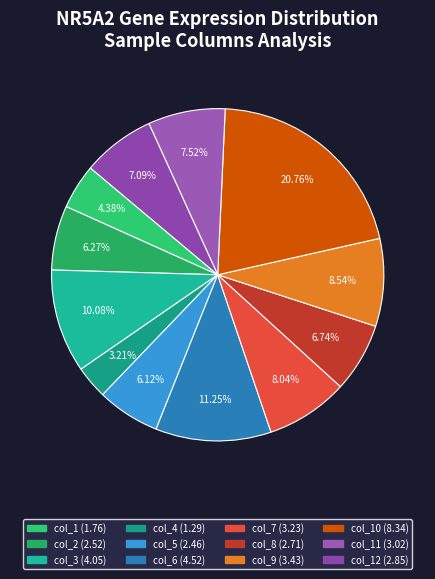

How many slices are in this pie chart?

12